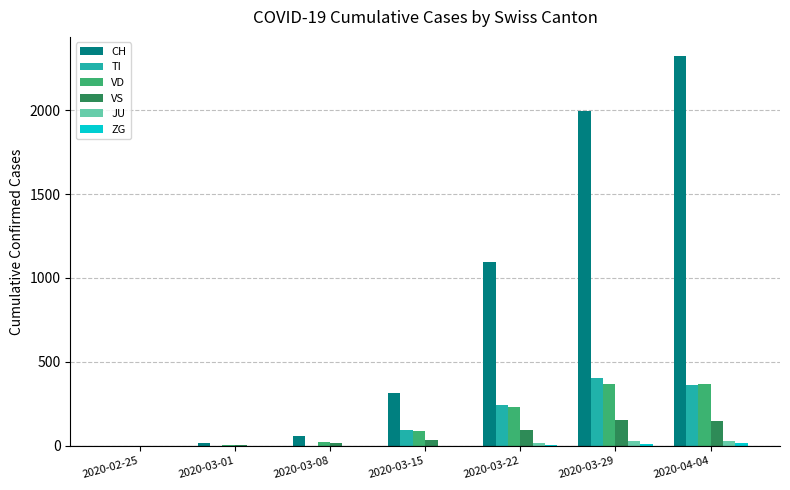

Between 2020-03-08 and 2020-04-04, which series saw the biggest shift?

CH